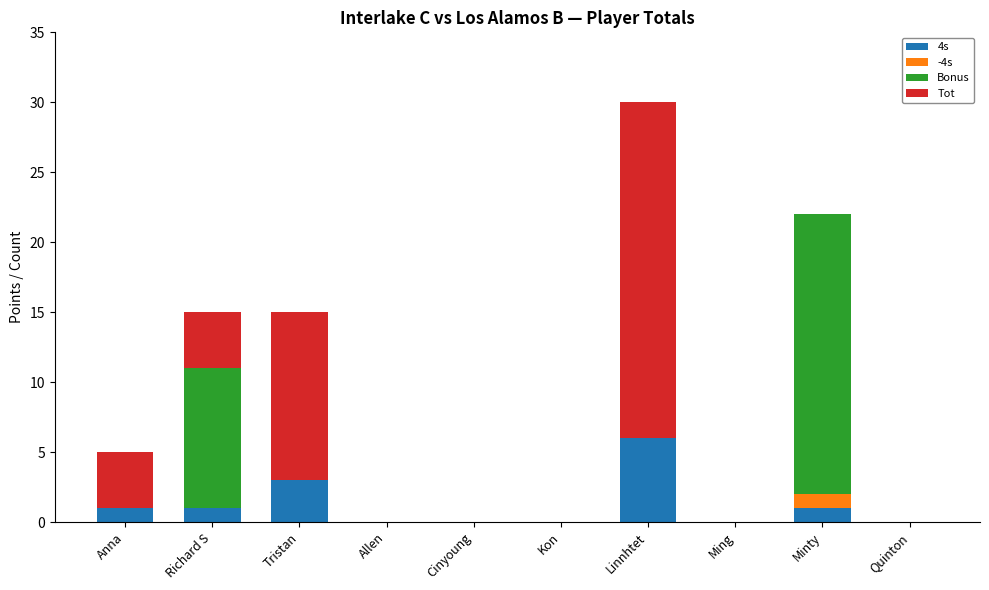

At which label does 4s reach its peak?

Linnhtet